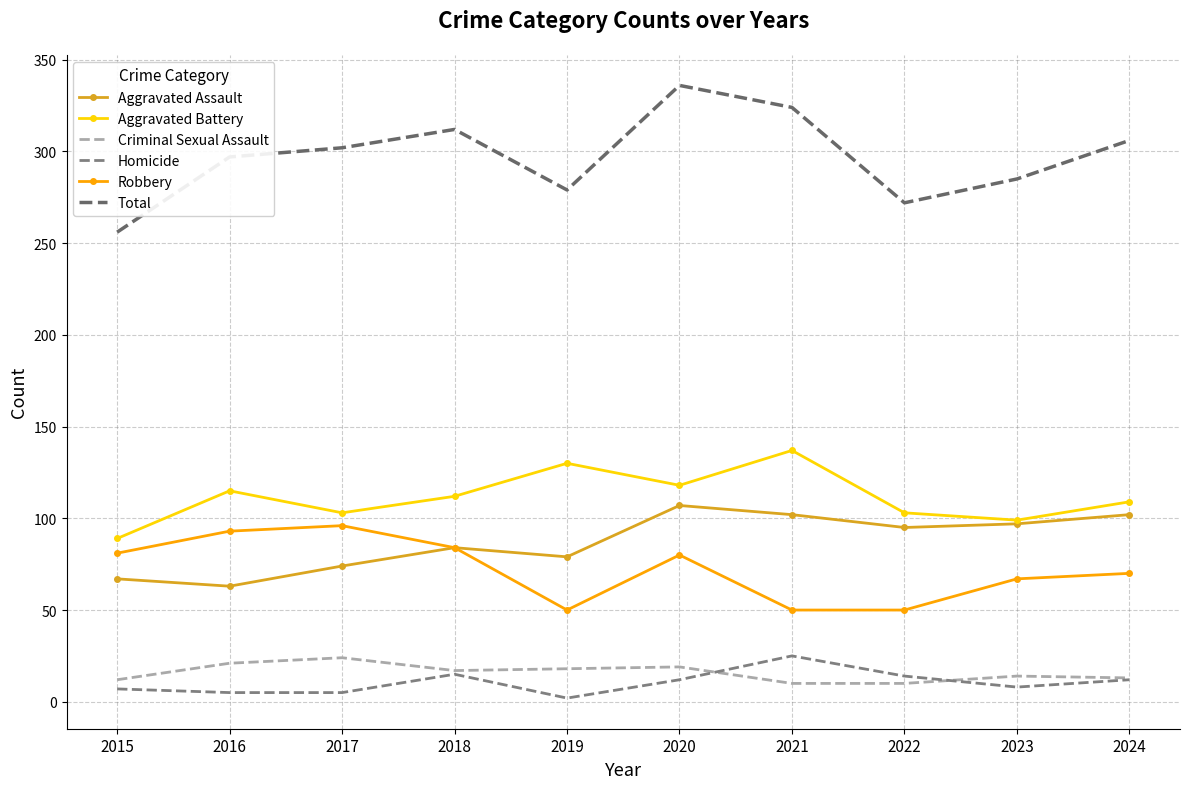

What are all the series names shown in the legend?

Aggravated Assault, Aggravated Battery, Criminal Sexual Assault, Homicide, Robbery, Total